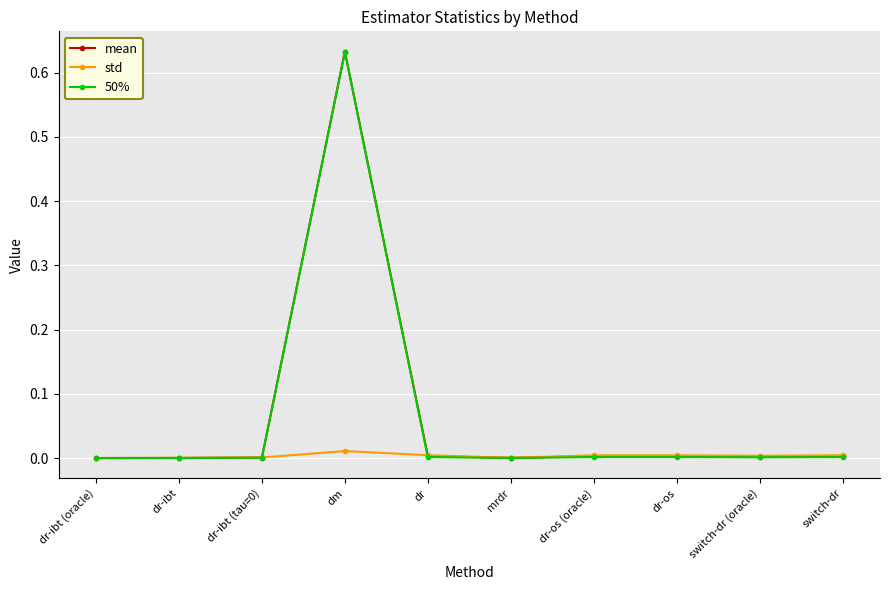

Is it true that std equals 0.0 at dr-ibt (oracle)?

True